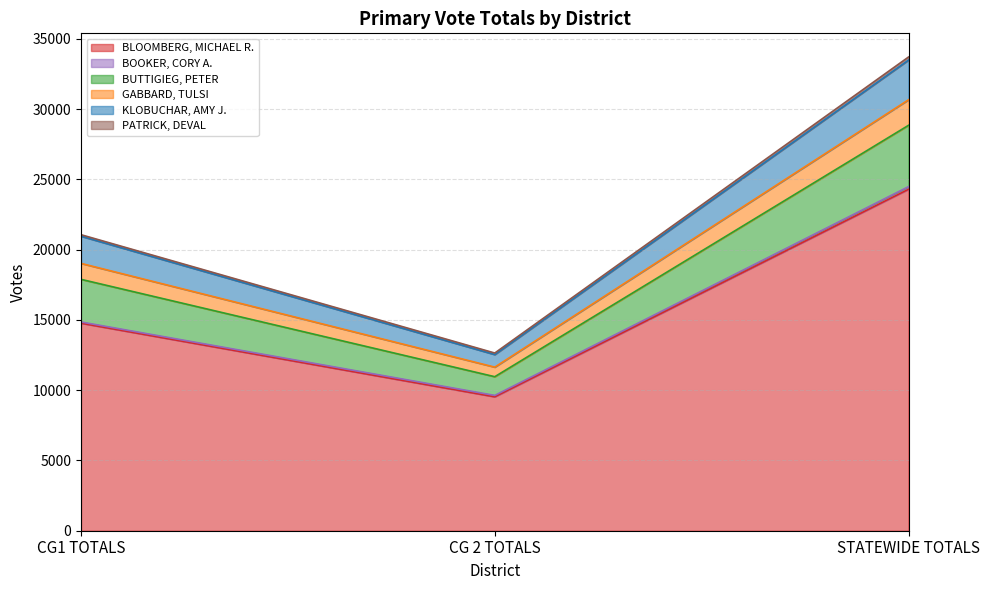

At which category is the sum across all series the highest?

STATEWIDE TOTALS